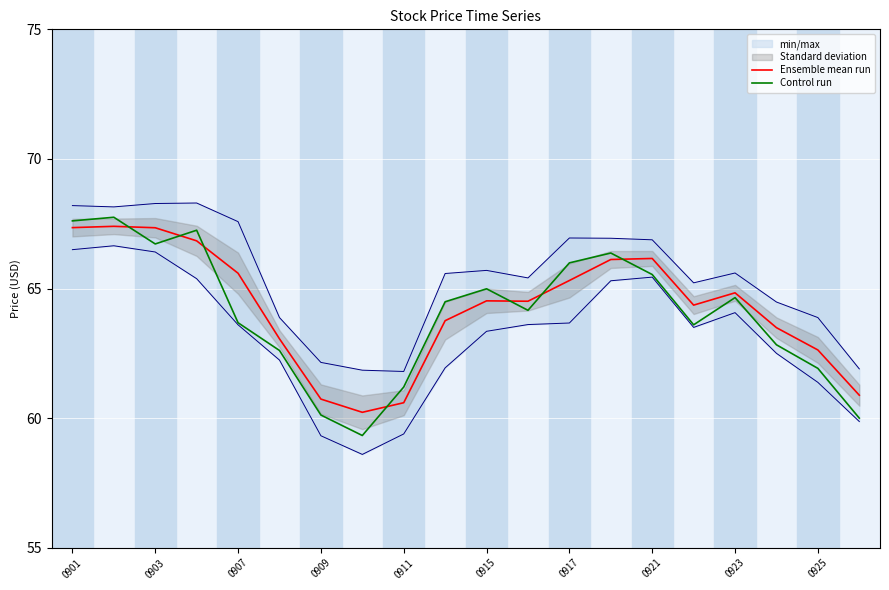

At which category does Control run reach its first local valley?

0903